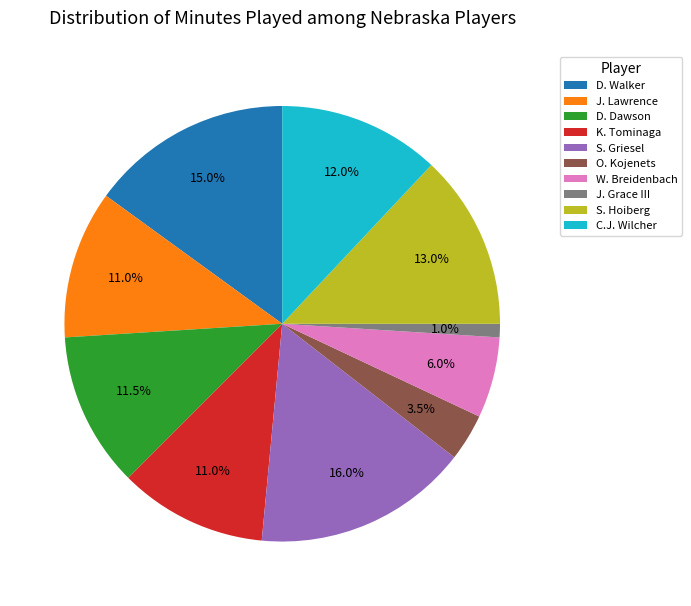

Which slice is the smallest?

J. Grace III